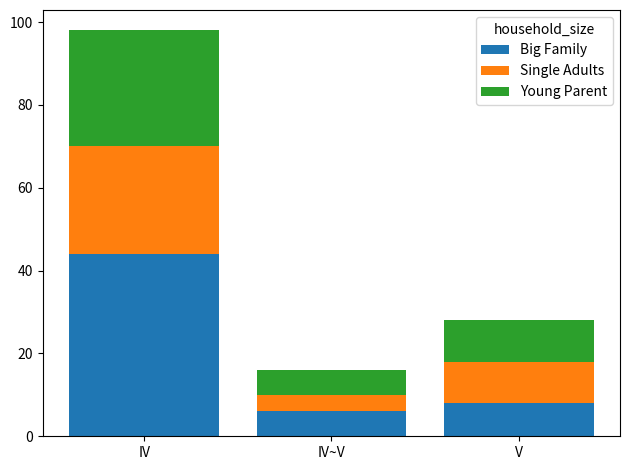

How many bars are there in total?

3